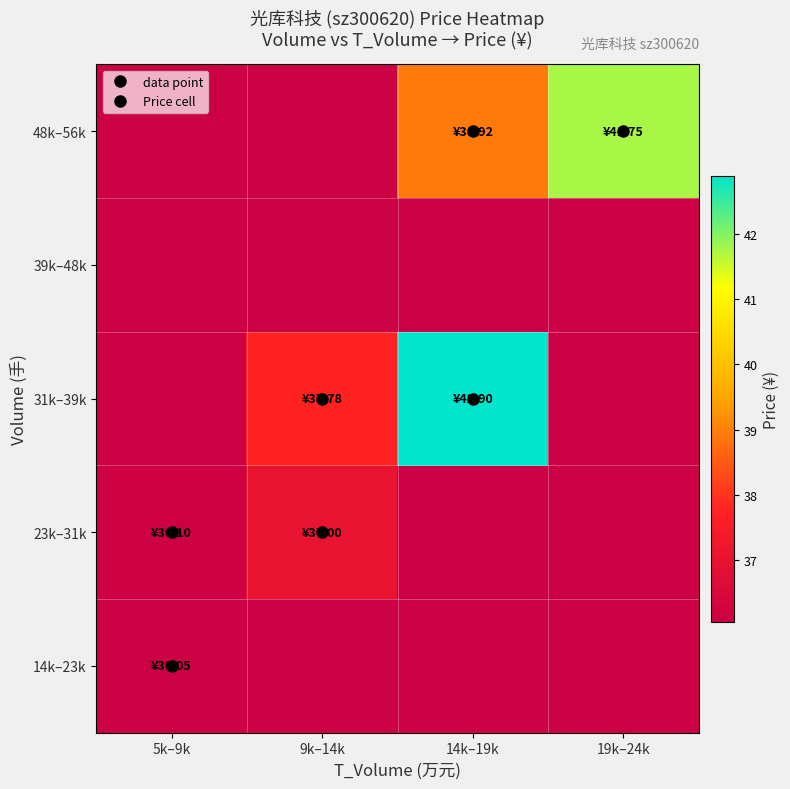

Which category has the lowest value across all series?

5k–9k